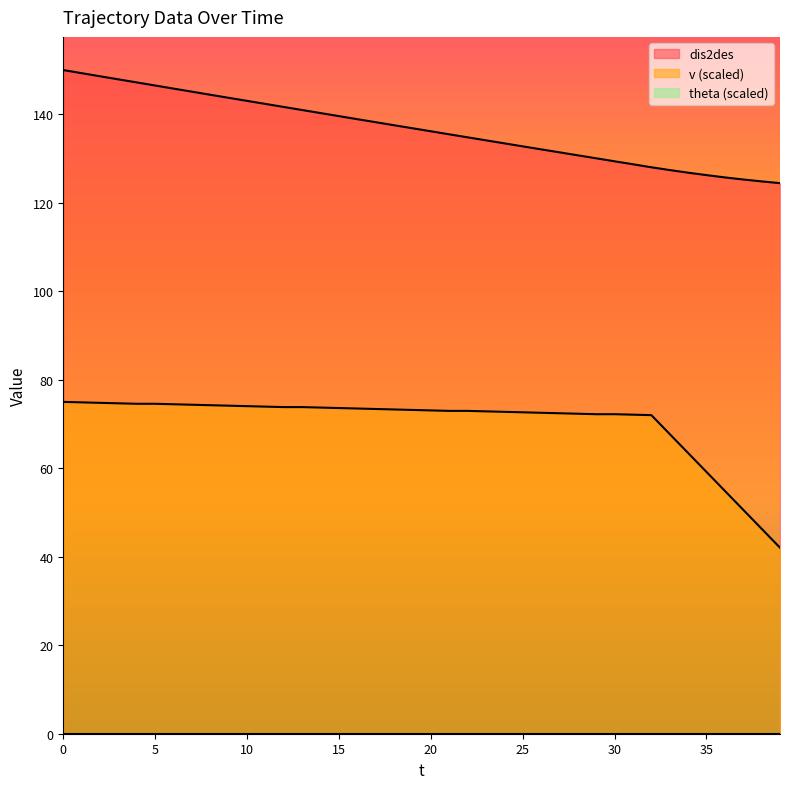

What is the difference between the maximum and minimum values in the v series?

33.0